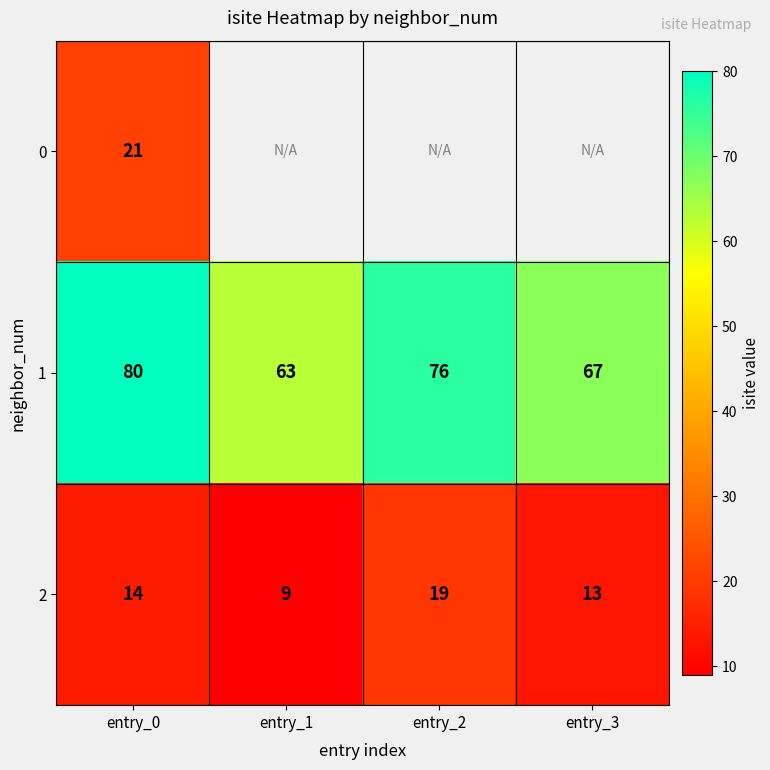

Is it true that 1 equals 83 at entry_1?

False